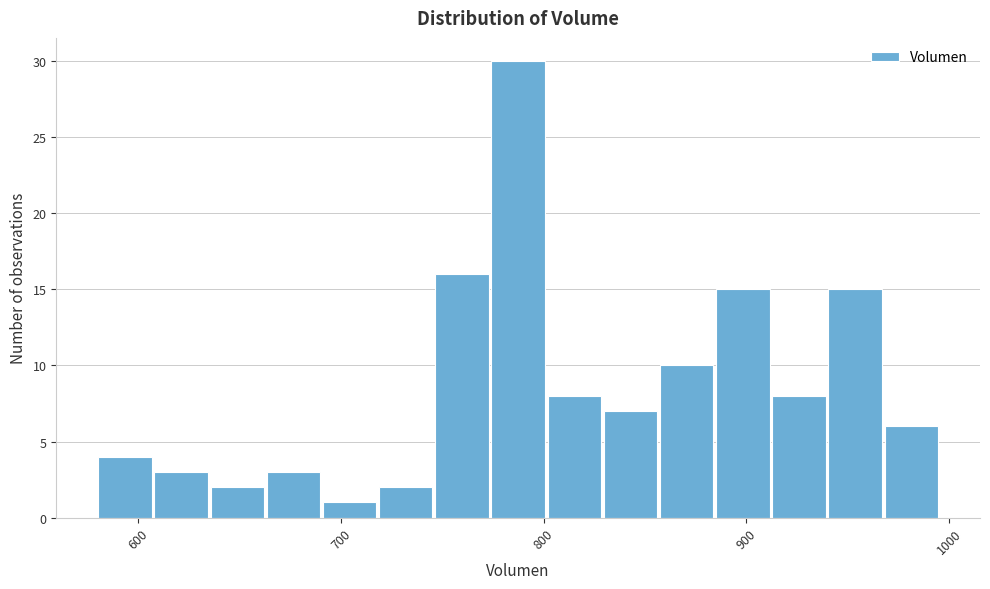

Read against the x-axis, roughly where is the centre of the tallest bar?

790